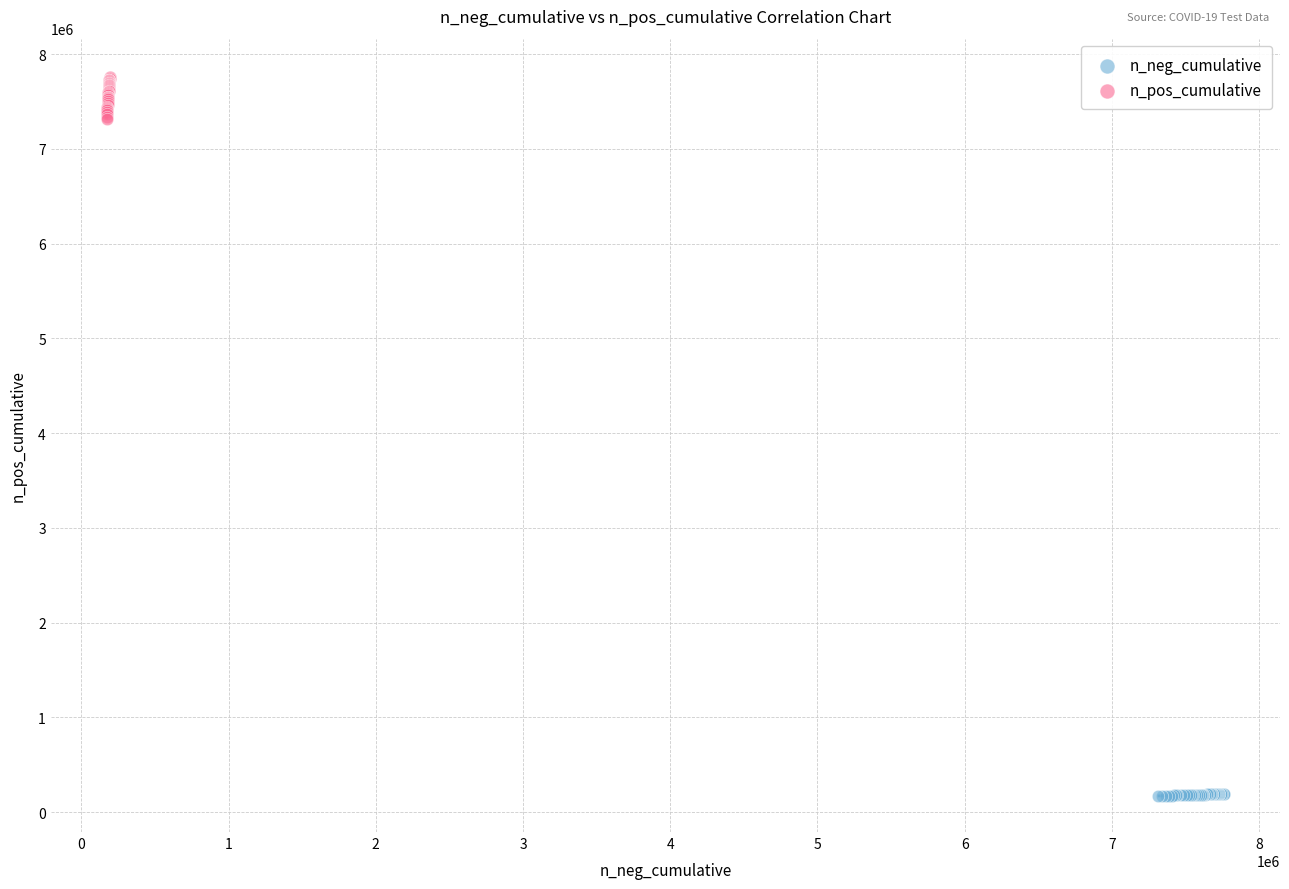

Which series reaches the maximum Y coordinate?

n_pos_cumulative